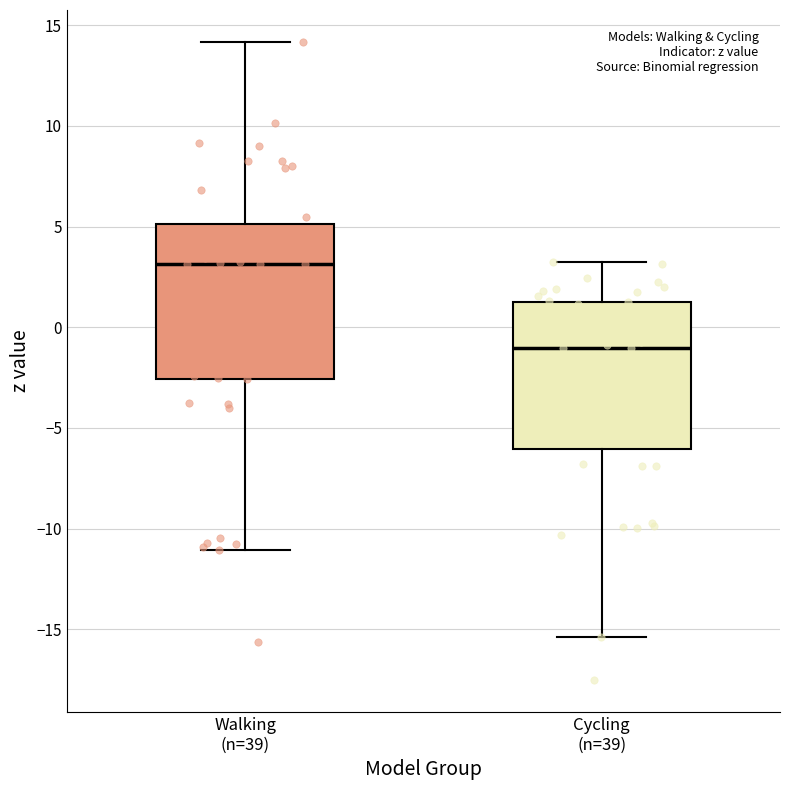

Which box has the highest median line?

Walking (n=39)